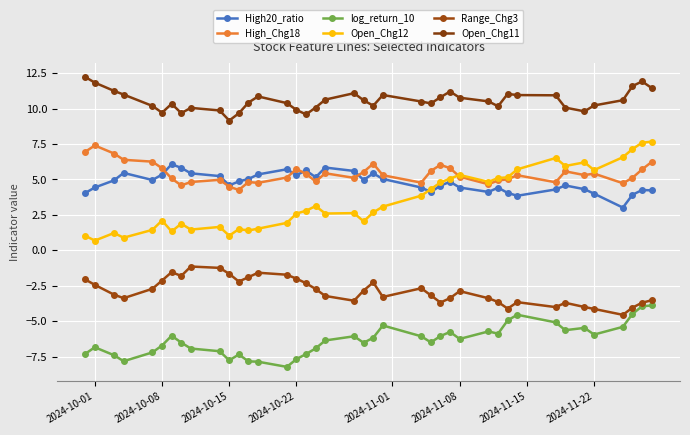

How many categories are shown in the chart?

40